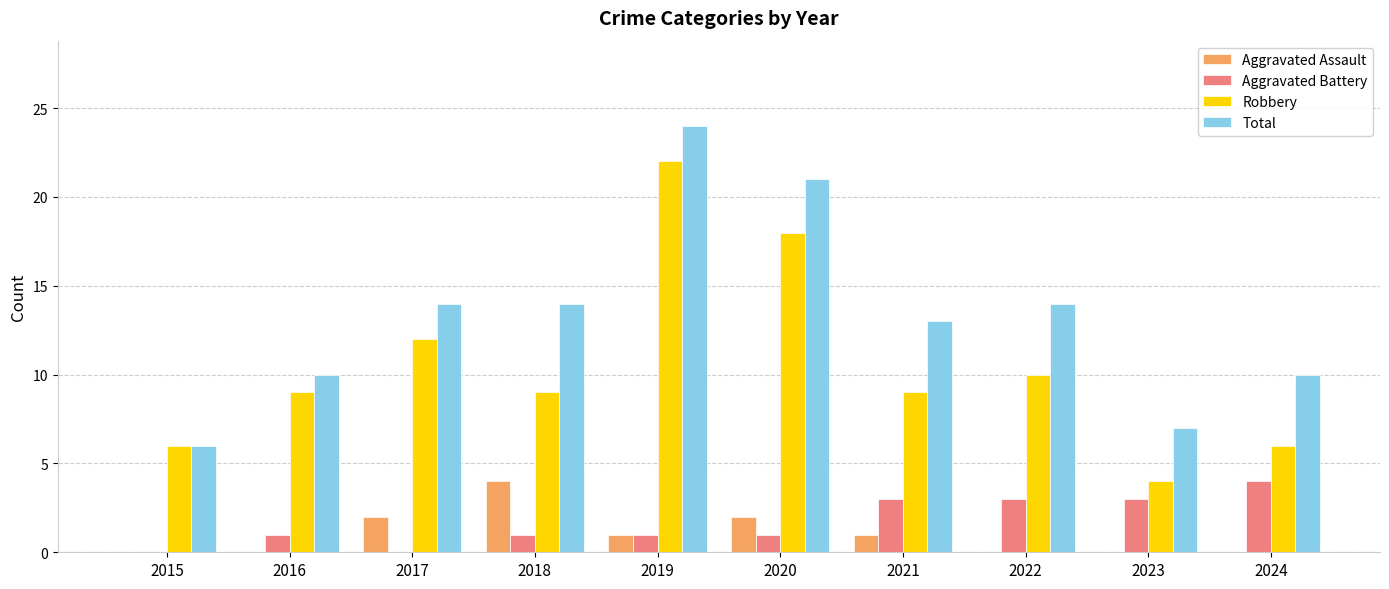

What is the total value across all series at 2020?

42